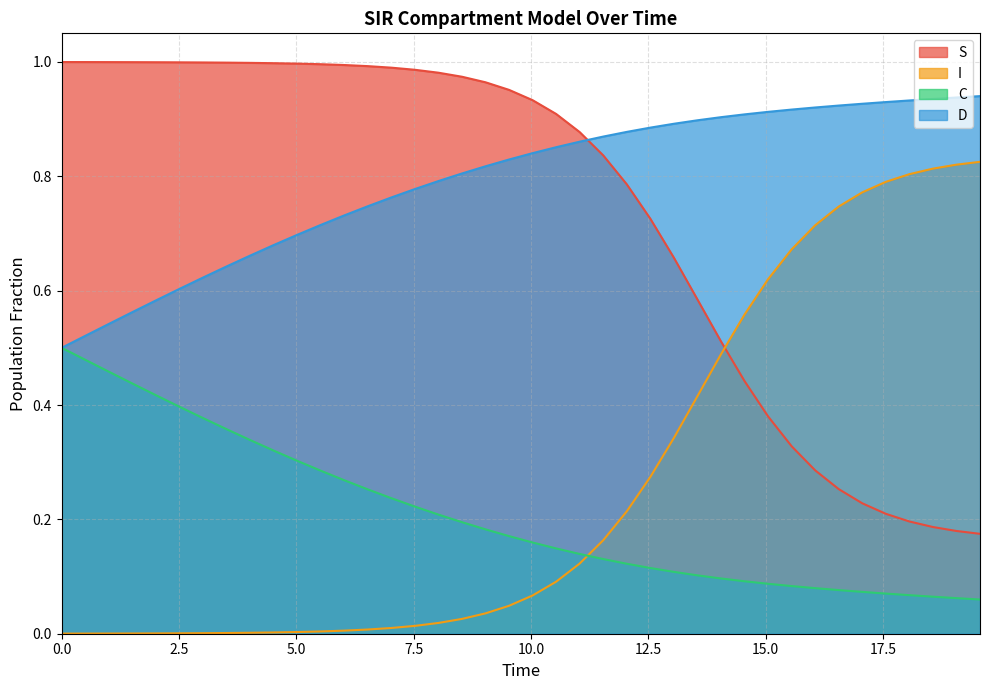

True or false: C and S cross at least once.

False